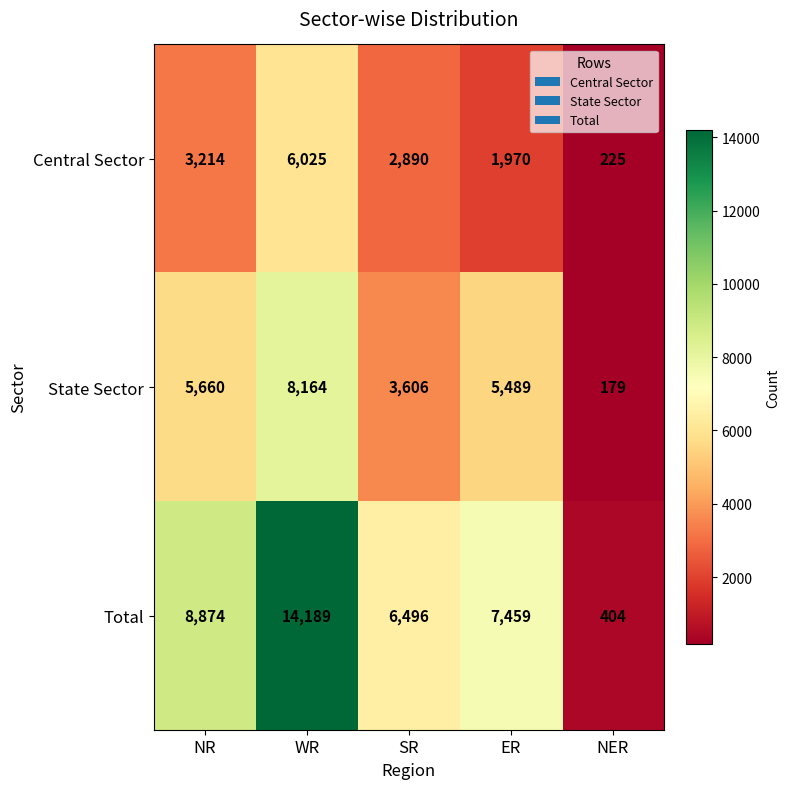

How many data points does each series have?

5